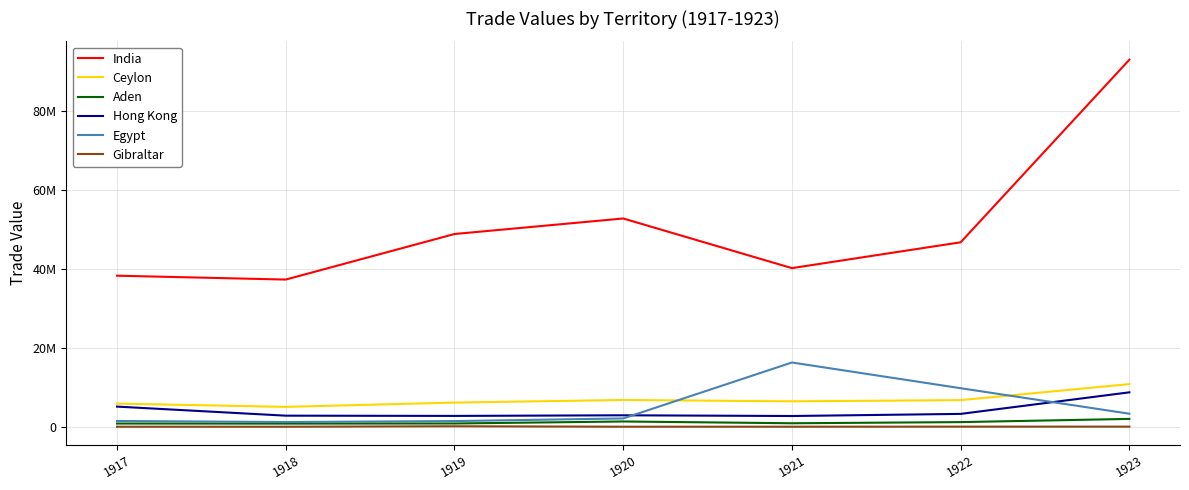

Does the chart display data point markers on the line(s)?

No